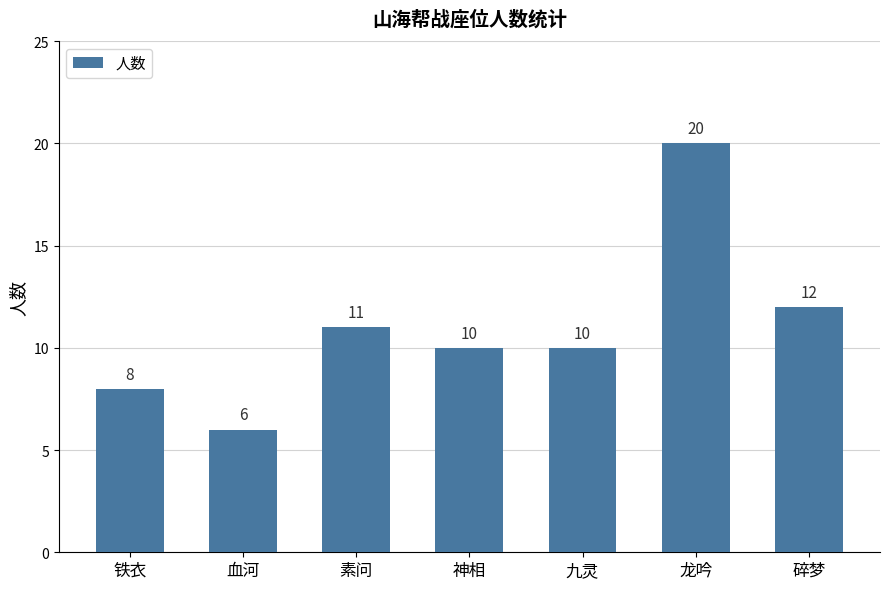

What is the average value?

11